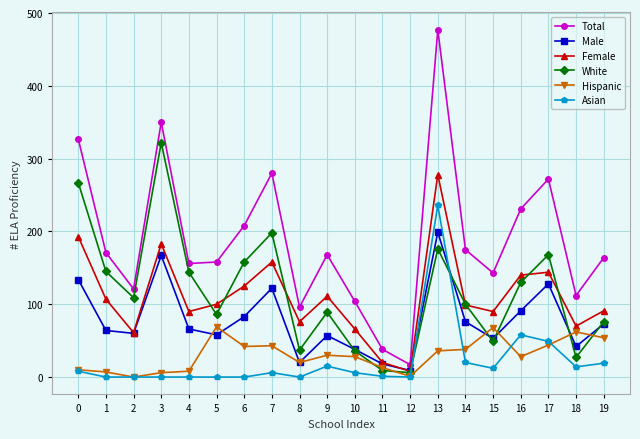

True or false: Asian has a value of 95 at 2.

False